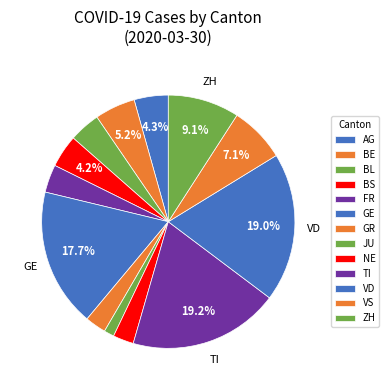

How many segments does this pie chart have?

13